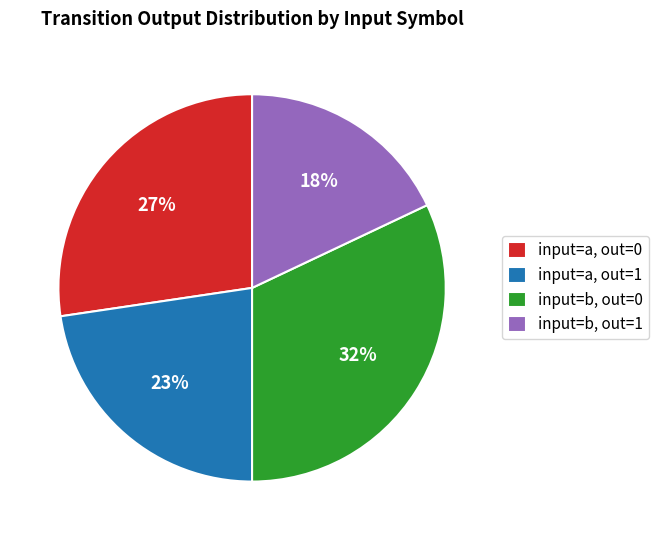

The input=b, out=1 slice represents 11% of the pie. True or false?

False